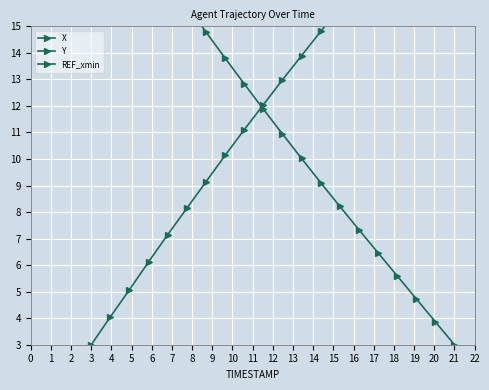

What is the spread (max minus min) of values at 9?

12.0